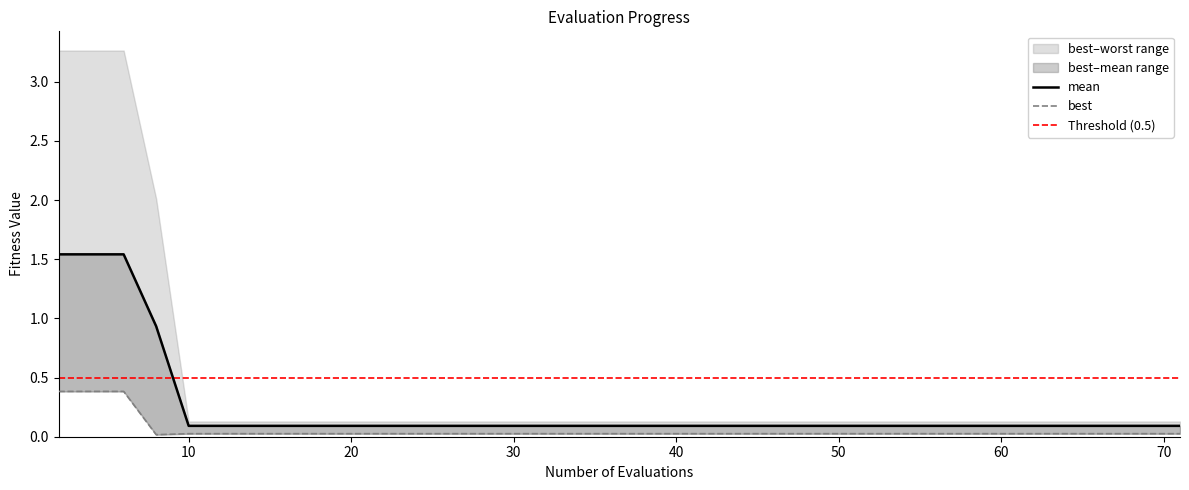

What is the spread (max minus min) of values at 60?

0.1